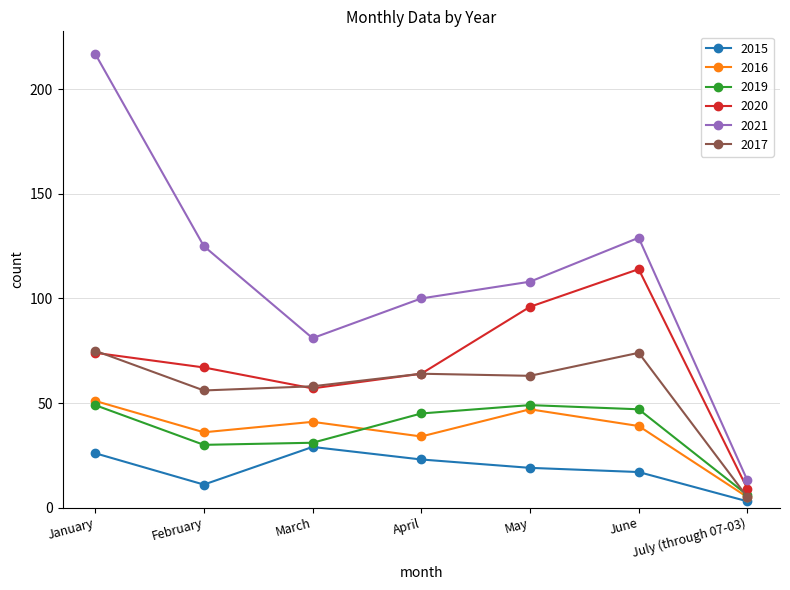

Where does the 2016 series first go above 39?

January